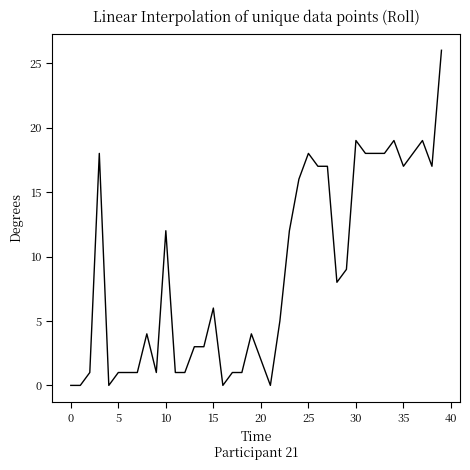

What is the difference between the maximum and minimum values?

26